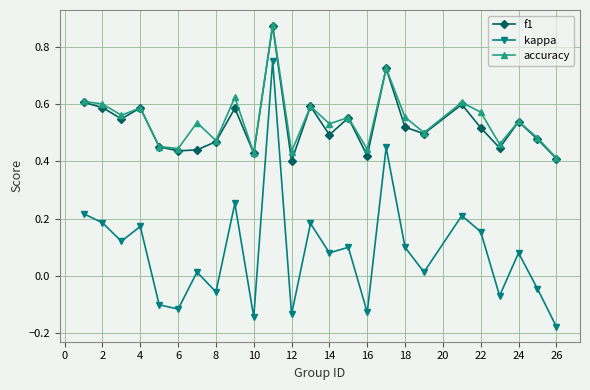

At how many categories does at least one series exceed 0?

25